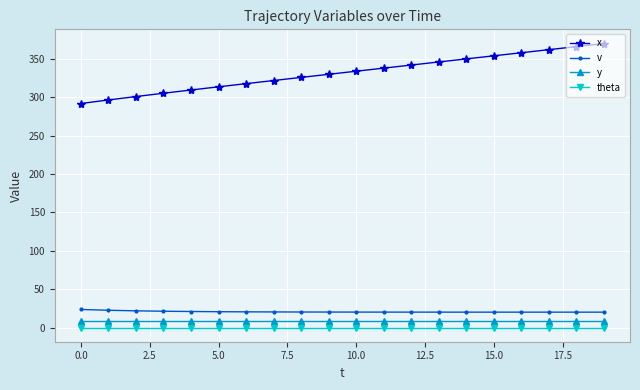

What is the value of the v point at the 17th from the left?

20.0